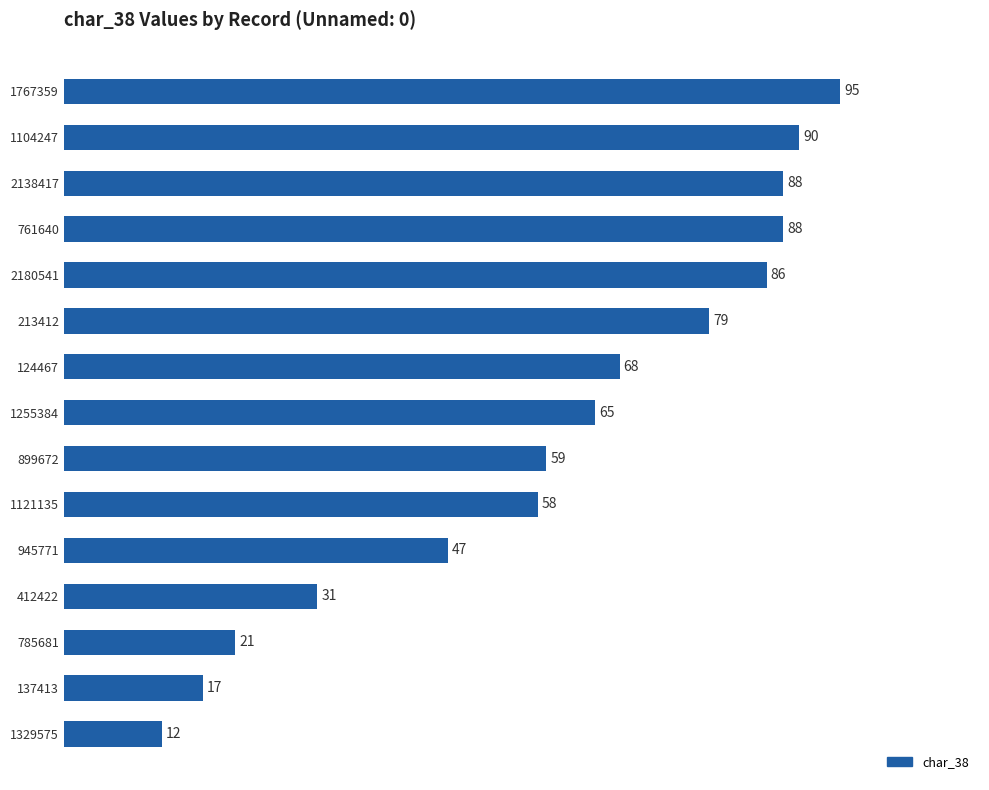

How many data points does each series have?

15